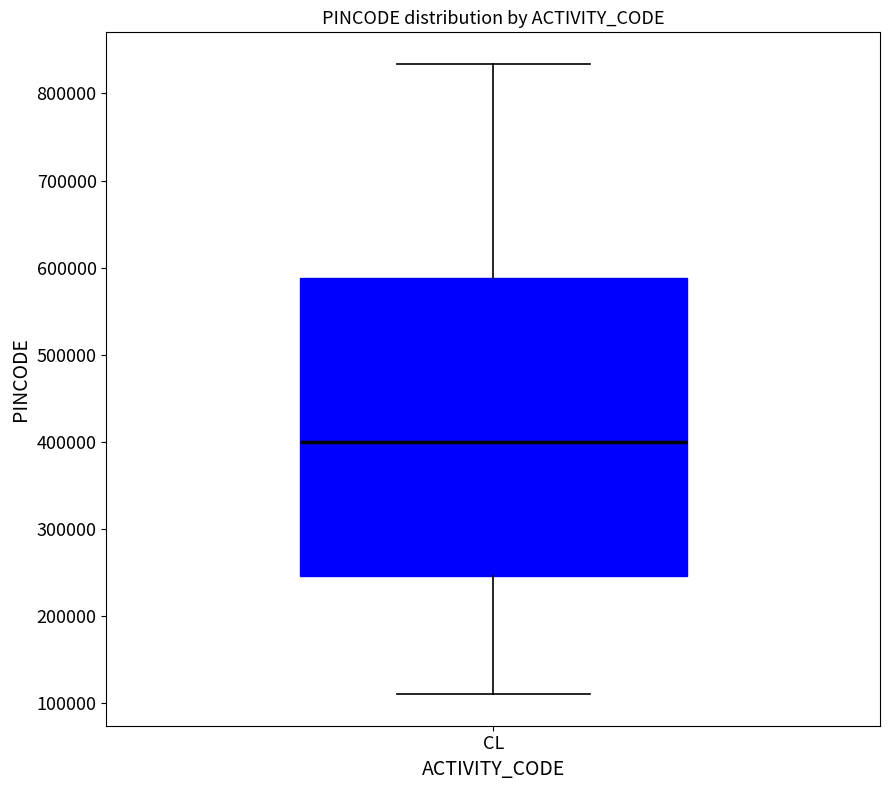

Transcribe this box plot: give where the median line is, the range the box spans, and where the two whiskers end, as read against the y-axis. The values are not printed on the chart, so give them approximately, as read against the axis.

median 400000, box 250000 to 590000, whiskers 110000 to 830000